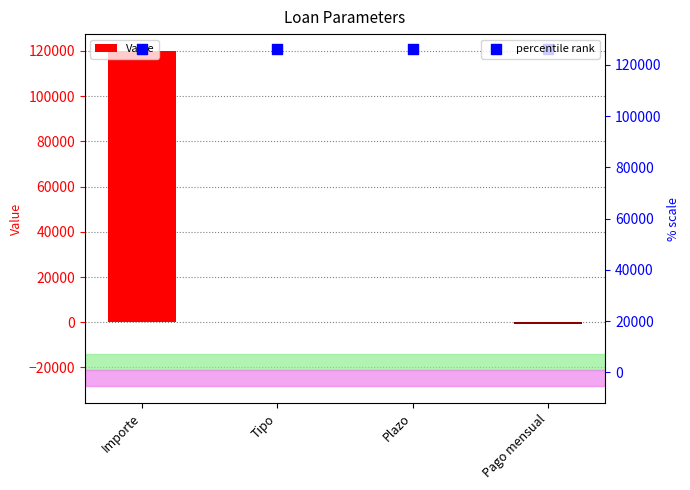

Which series has the largest Y range (max minus min)?

Value